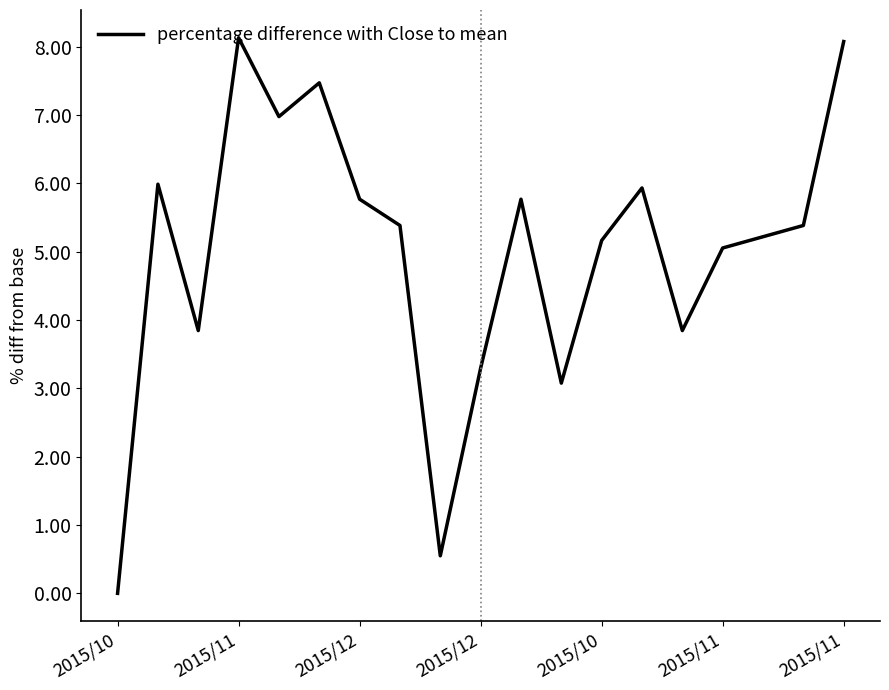

What is the greatest value displayed?

8.1